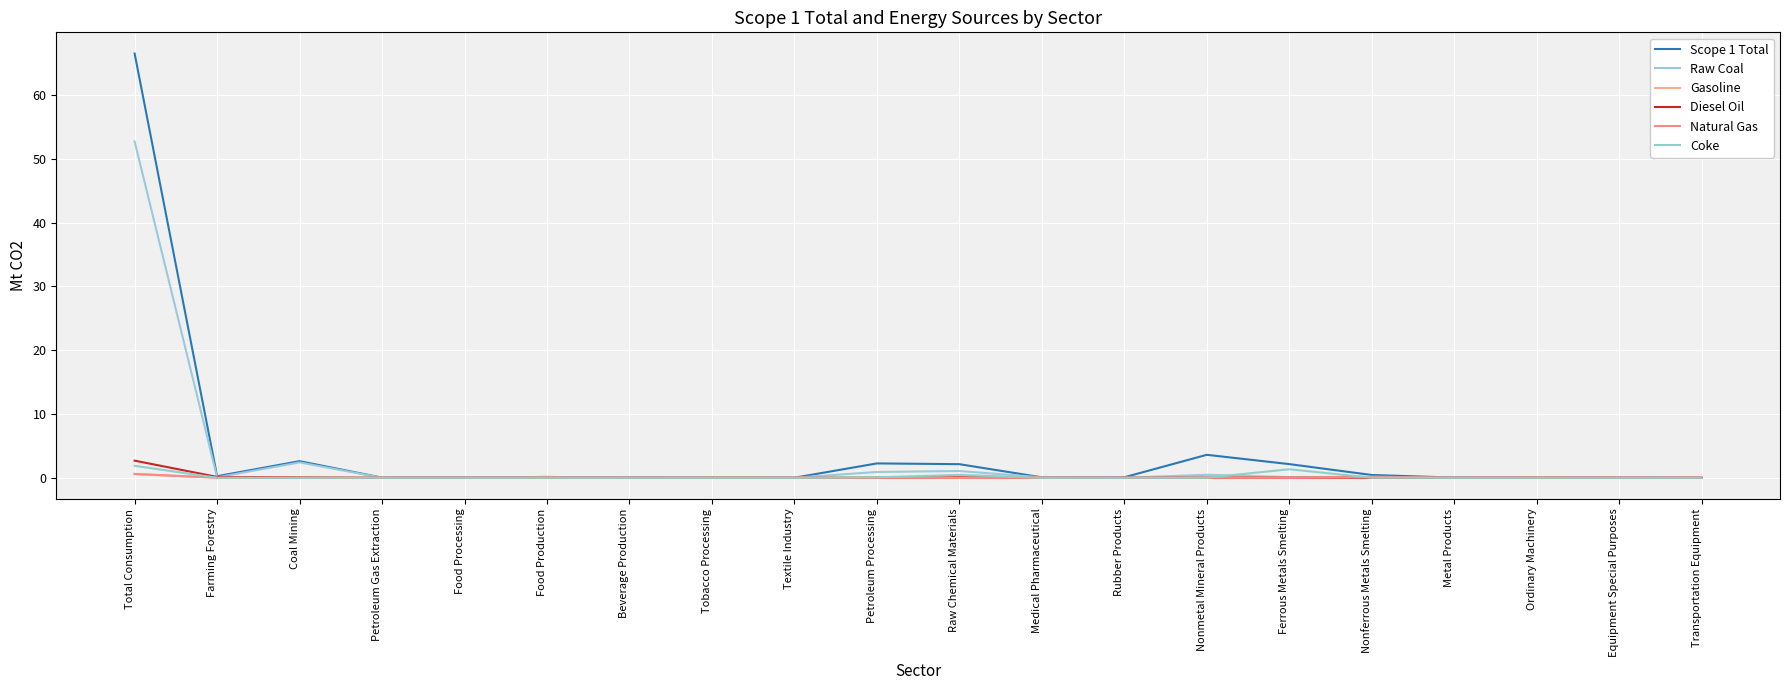

How many series are shown in this chart?

6